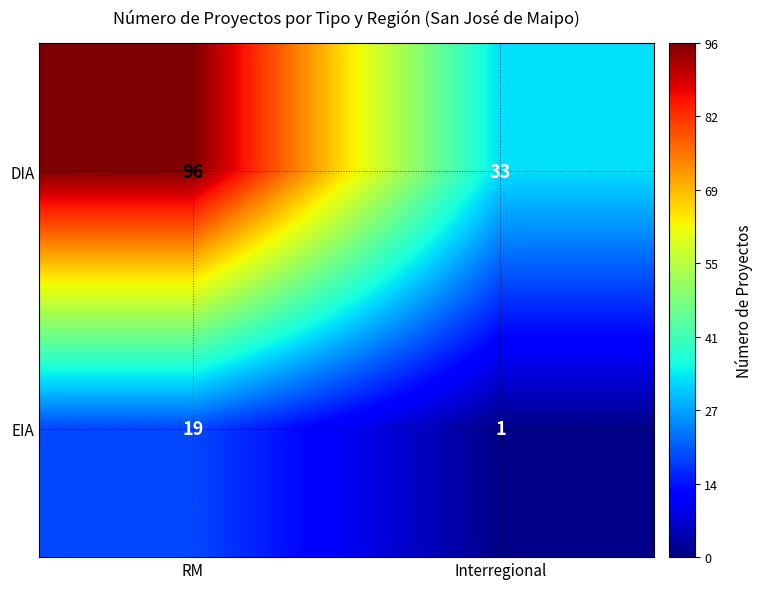

At RM, list the series in order from smallest to largest.

EIA, DIA